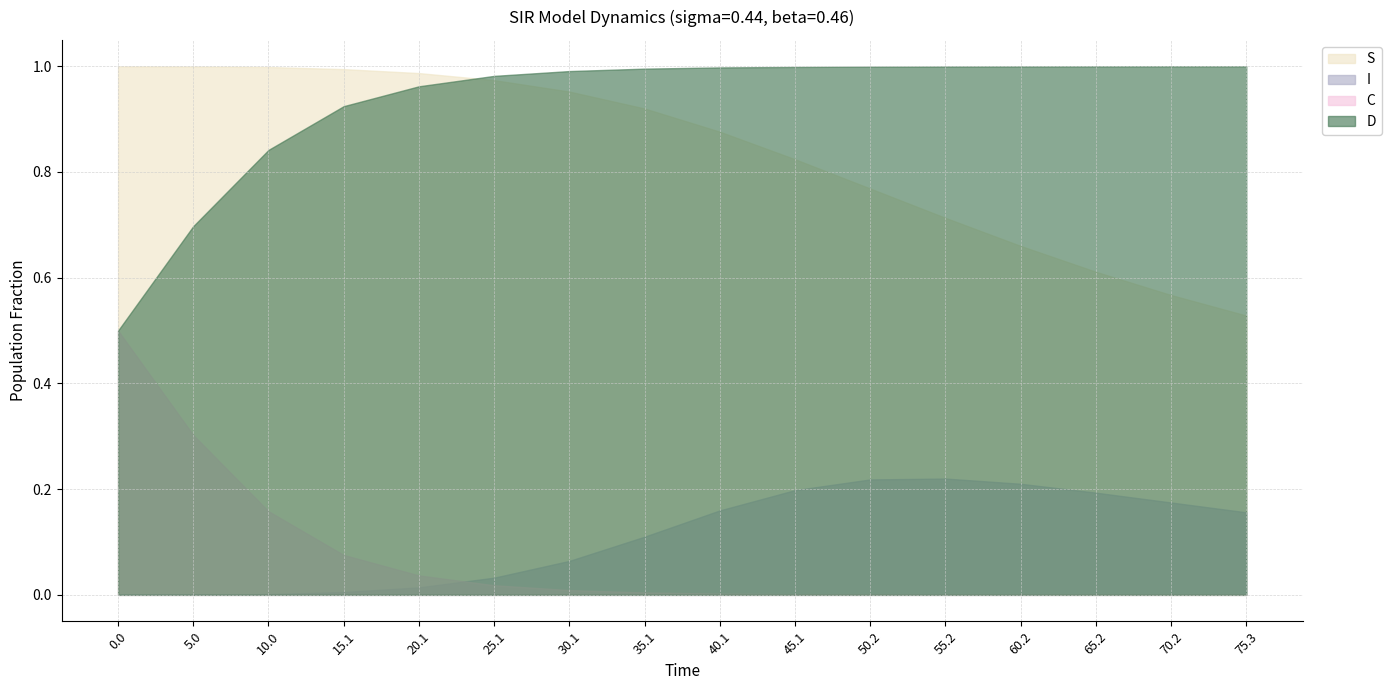

At 15.1, list the series in order from largest to smallest.

S, D, C, I